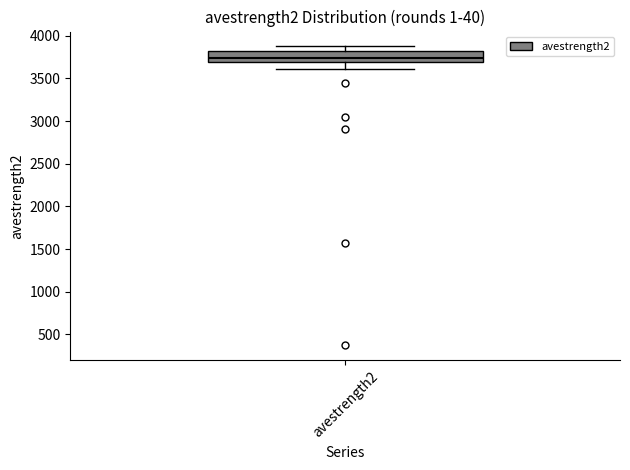

Read this box plot against the y-axis: the position of the median line, the range covered by the box, and the ends of both whiskers. The values are not printed on the chart, so give them approximately, as read against the axis.

median 3750, box 3700 to 3800, whiskers 3600 to 3850